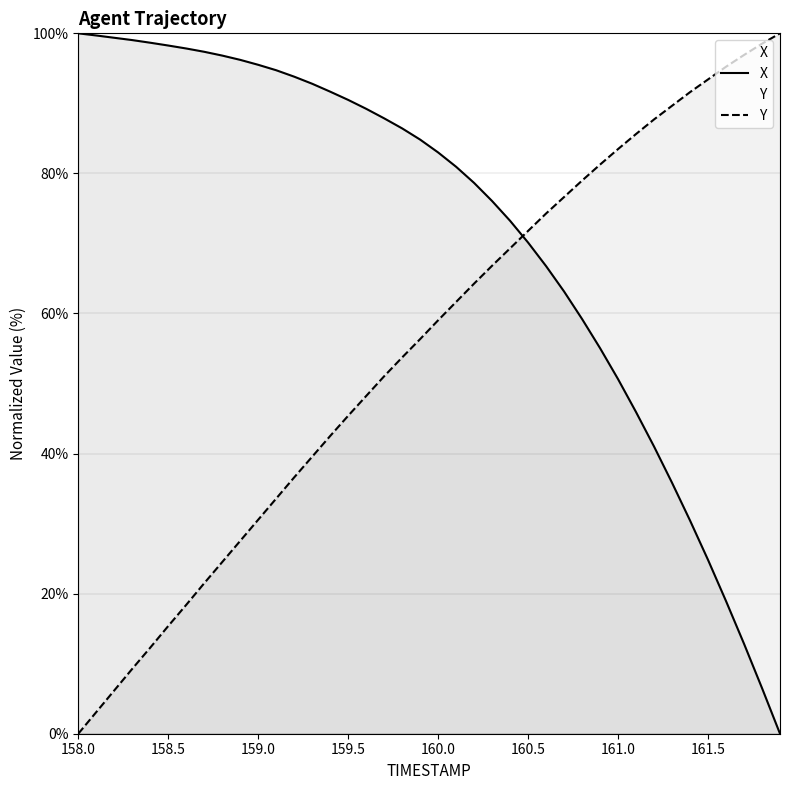

Rank the series by their average value, from lowest to highest.

Y, X